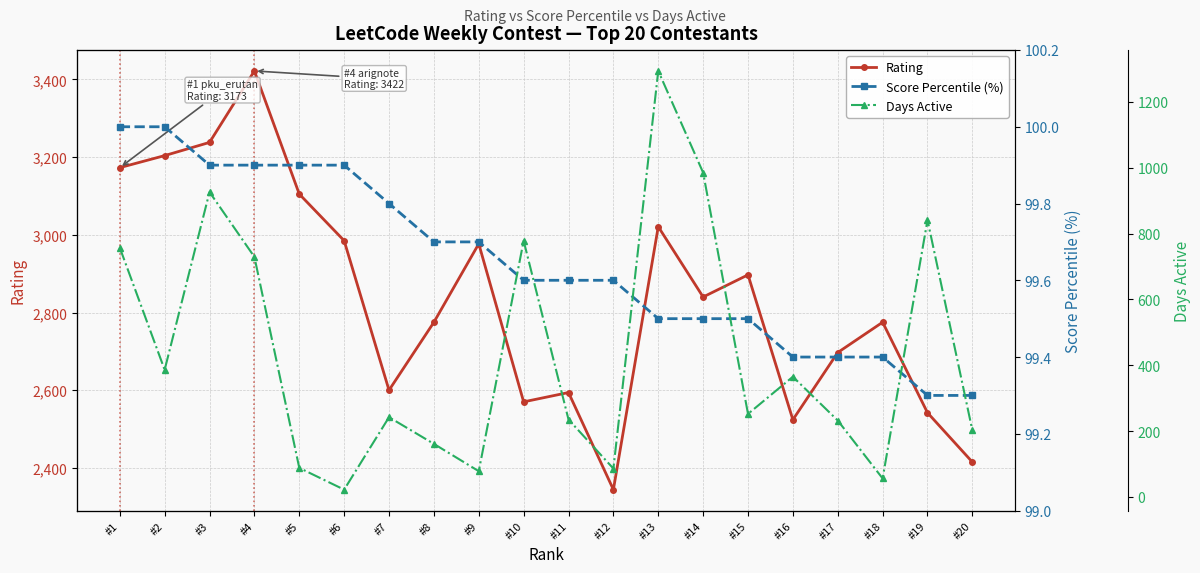

What is the difference between the second highest and second lowest values in the Days Active series?

929.0